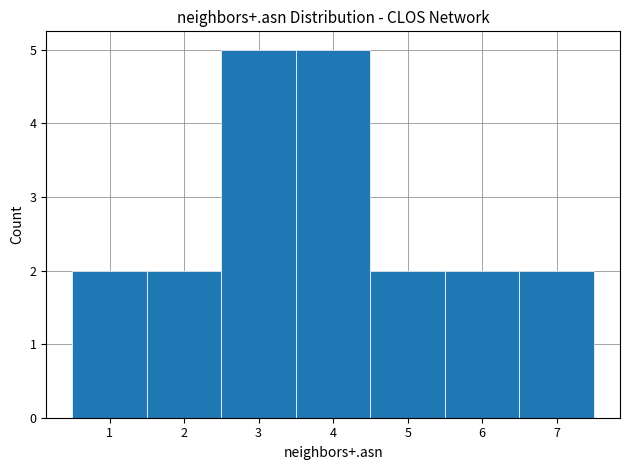

Reading left to right, transcribe this chart: for each bar, give the range it covers on the x-axis and its height. The values are not printed on the chart, so give them approximately, as read against the axis.

0.5 to 1.5: 2
1.5 to 2.5: 2
2.5 to 3.5: 5
3.5 to 4.5: 5
4.5 to 5.5: 2
5.5 to 6.5: 2
6.5 to 7.5: 2